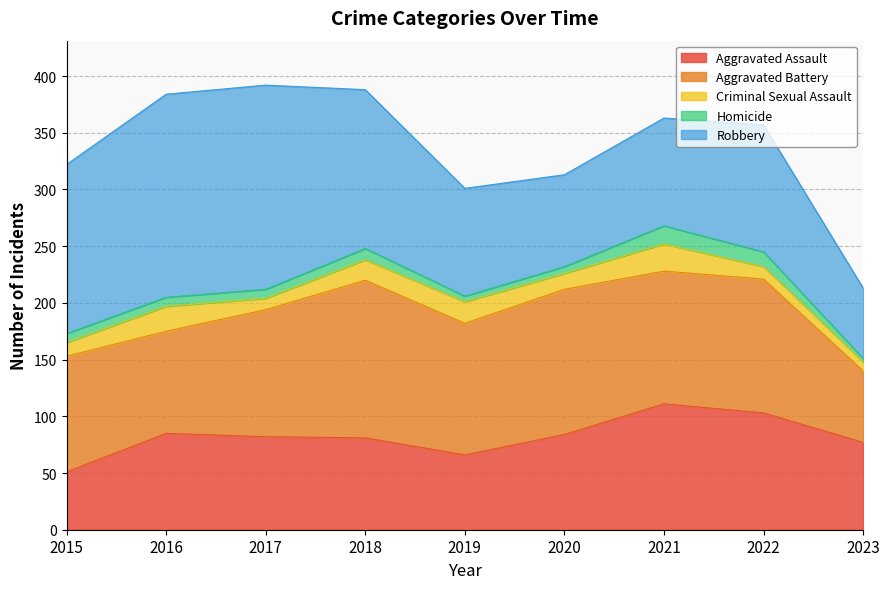

What is the value of the Aggravated Assault point at the 4th from the left?

81